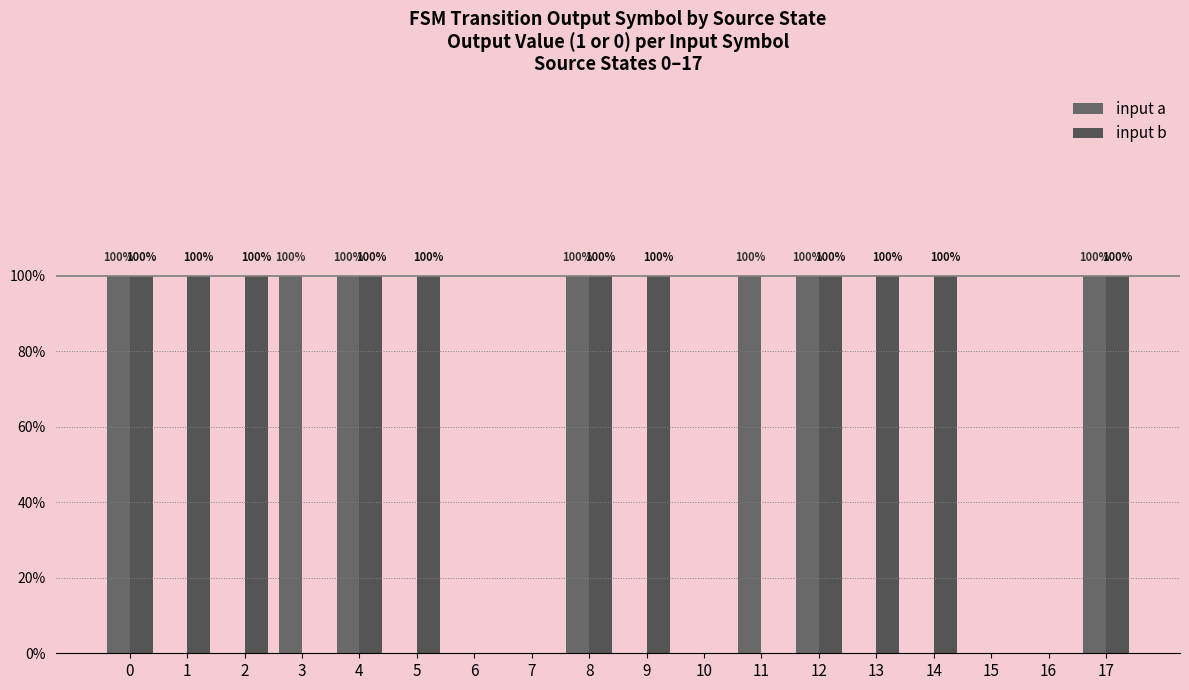

Is it true that input a equals 1 at 6?

False